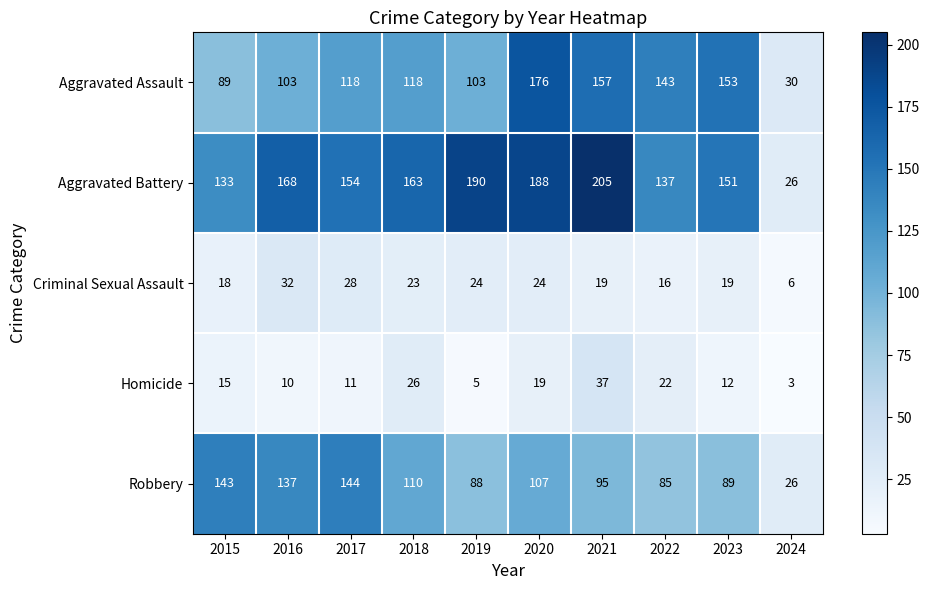

Is it true that Homicide equals 37 at 2021?

True